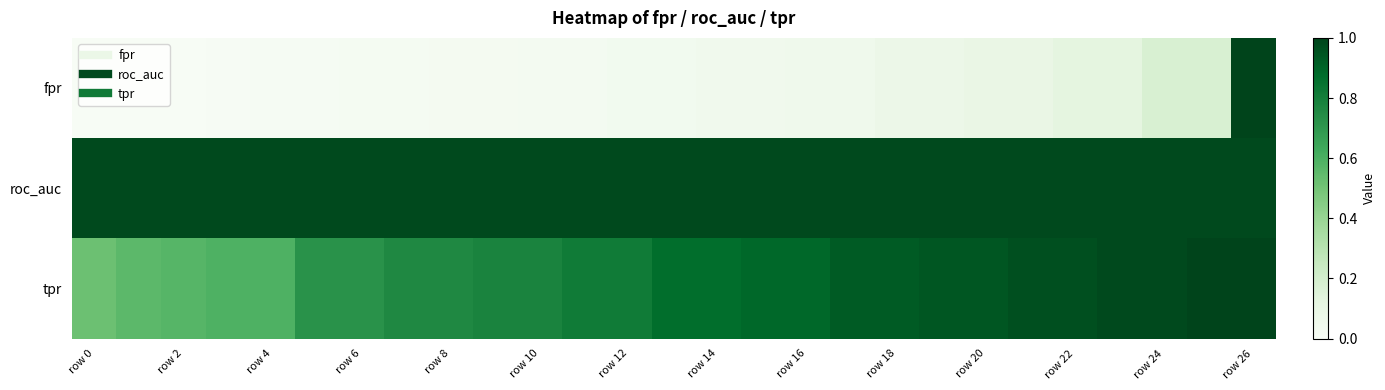

What is the maximum value shown in the chart?

1.0